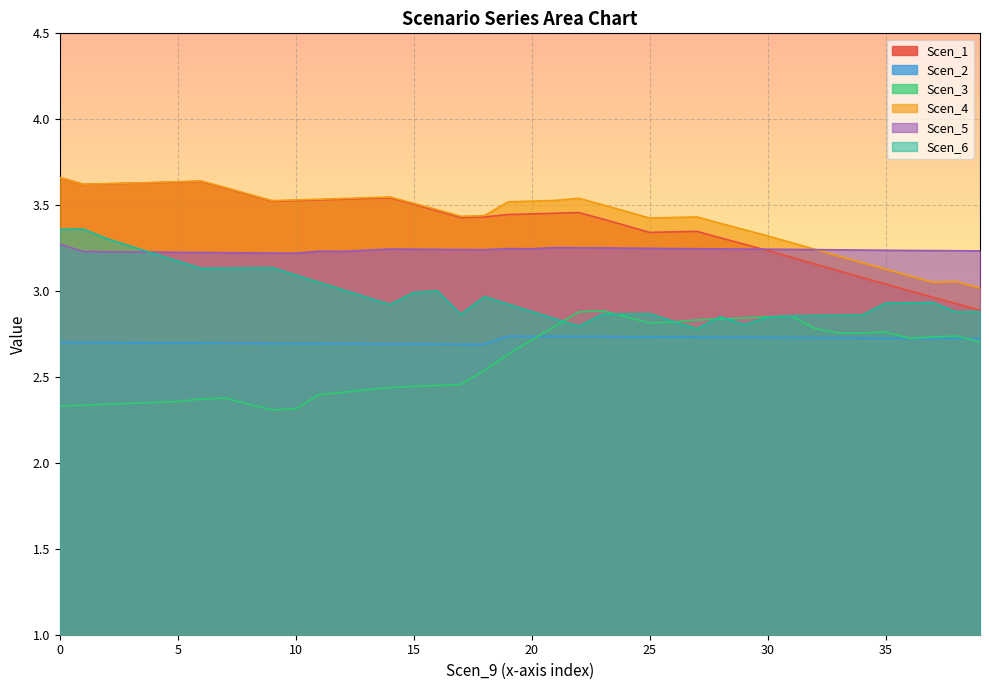

What is the minimum value for Scen_6?

2.8